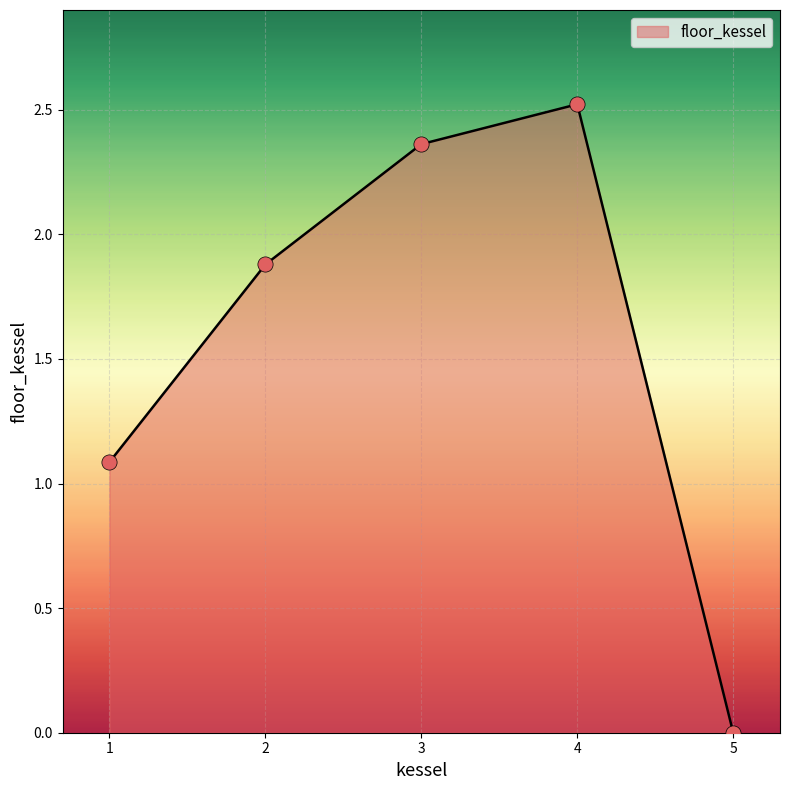

Between 2 and 5, which is larger?

2